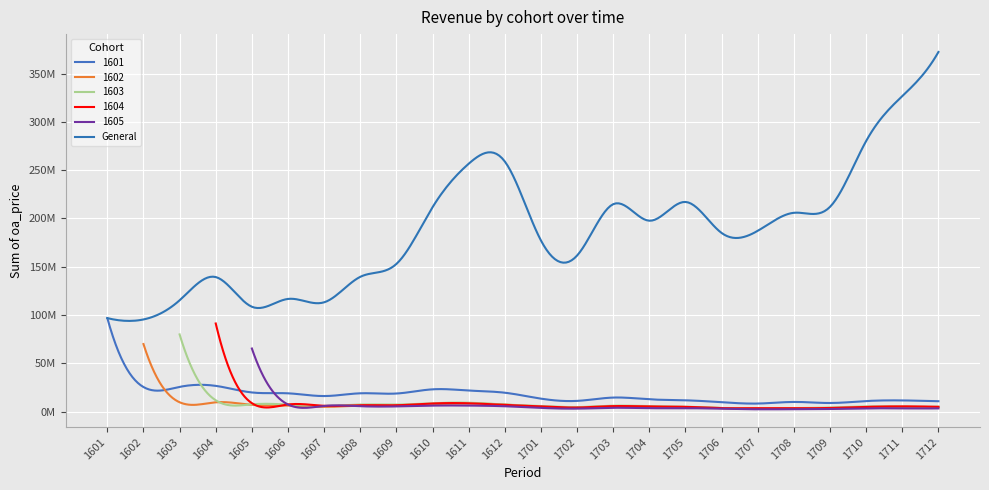

Reading left to right, list all the values displayed in this chart.

1601: 96826410	25472525	25622453	26672951	19854328	18965683	16133935	18985027	18743675	23096682	21837567	19582351	13437774	11120028	14562043	12744116	11720419	9759804	8359579	10031528	8940291	10955374	11608258	10774290
1602: 0	69977513	9699448	9645663	7063118	6252668	4940276	6241355	6556562	7798624	8449616	7313835	4881330	4435576	5413612	4515401	4337258	3749209	2877736	3133389	3242132	4661276	4962880	4548202
1603: 0	0	79968179	11748361	7557527	7258073	5870141	7356205	7288662	8737277	9226424	7343250	5853879	4704845	6150983	5679779	5130797	3659390	3282016	3660139	4243462	5403774	5159468	5186267
1604: 0	0	0	91278695	8774918	7381284	6029803	6637301	6626860	8419061	8631467	6972118	5359326	4245889	5713327	5288533	4968746	3617541	3558709	3508056	3764789	4889572	5416777	4974773
1605: 0	0	0	0	65357211	7396655	5917485	5605832	5401261	6237302	6271044	5573383	3877824	3109026	3995722	3559997	3622516	2914222	2443488	2508108	2732118	3401032	3365942	3347139
General: 96826410	95450038	115290080	139345670	108607102	116696904	113212048	139585309	152942275	211667357	256699574	259011365	177220899	161646573	214825999	197696799	217114411	184989775	187261205	205894460	212071028	280261919	326753000	372424838